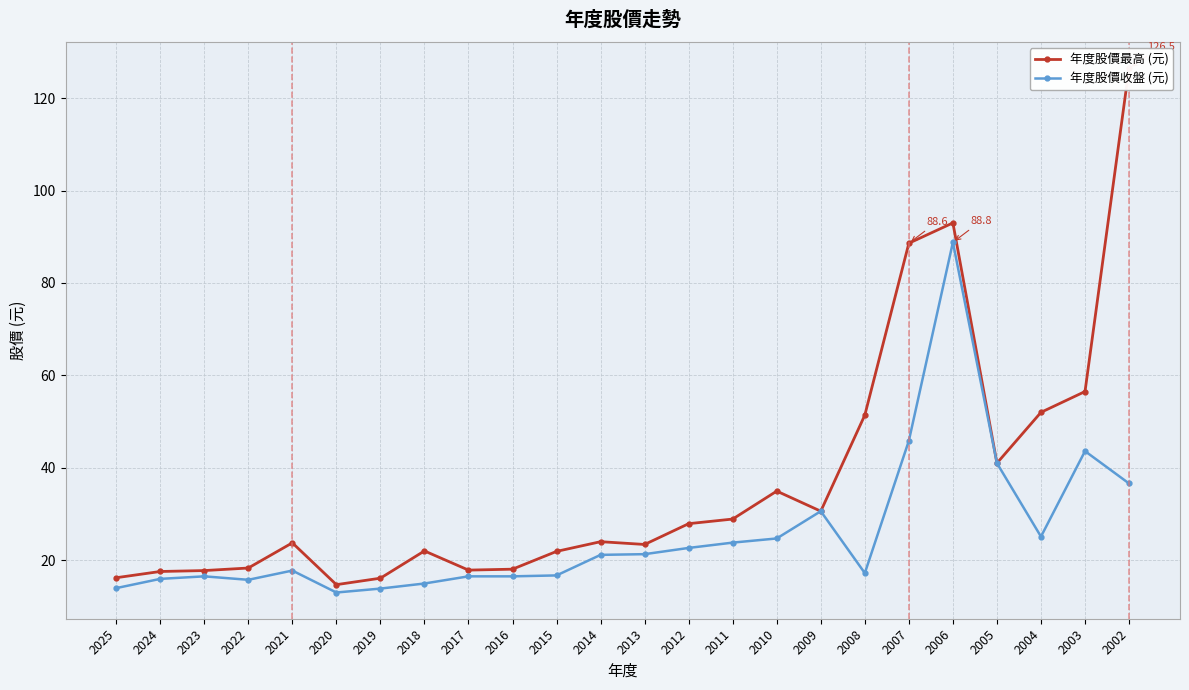

Reading left to right, what are all the values shown in this chart?

年度股價最高 (元): 16.2	17.6	17.8	18.3	23.8	14.7	16.1	22.0	17.9	18.1	21.9	24.0	23.4	27.9	28.9	35.0	30.6	51.4	88.6	93.0	41.0	52.0	56.5	126.5
年度股價收盤 (元): 13.9	15.9	16.5	15.8	17.8	13.0	13.8	14.9	16.5	16.5	16.7	21.1	21.3	22.6	23.8	24.7	30.6	17.2	45.9	88.8	41.0	25.1	43.6	36.6